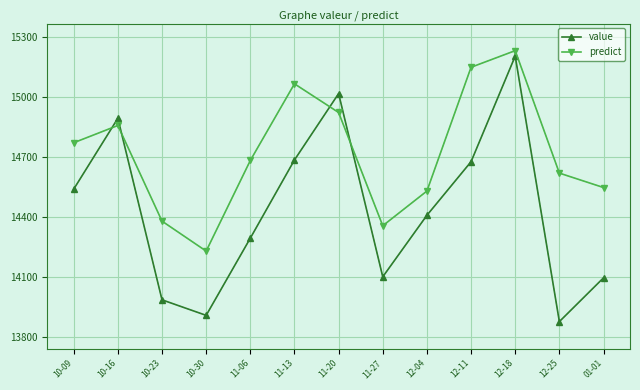

True or false: predict and value cross at least once.

True